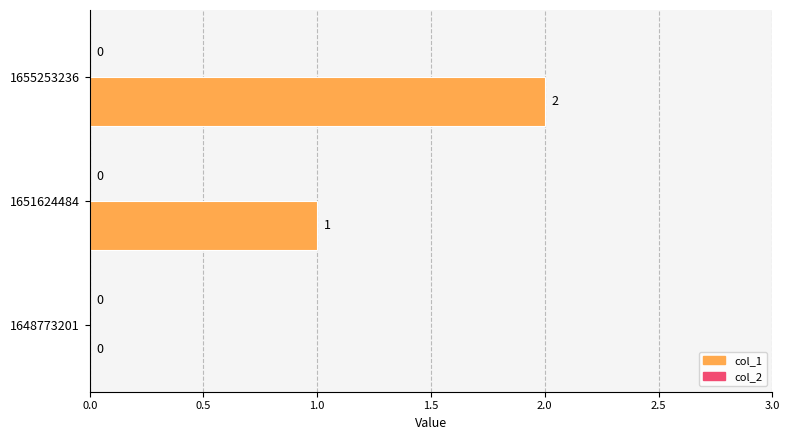

How many values are between 0 and 2?

3